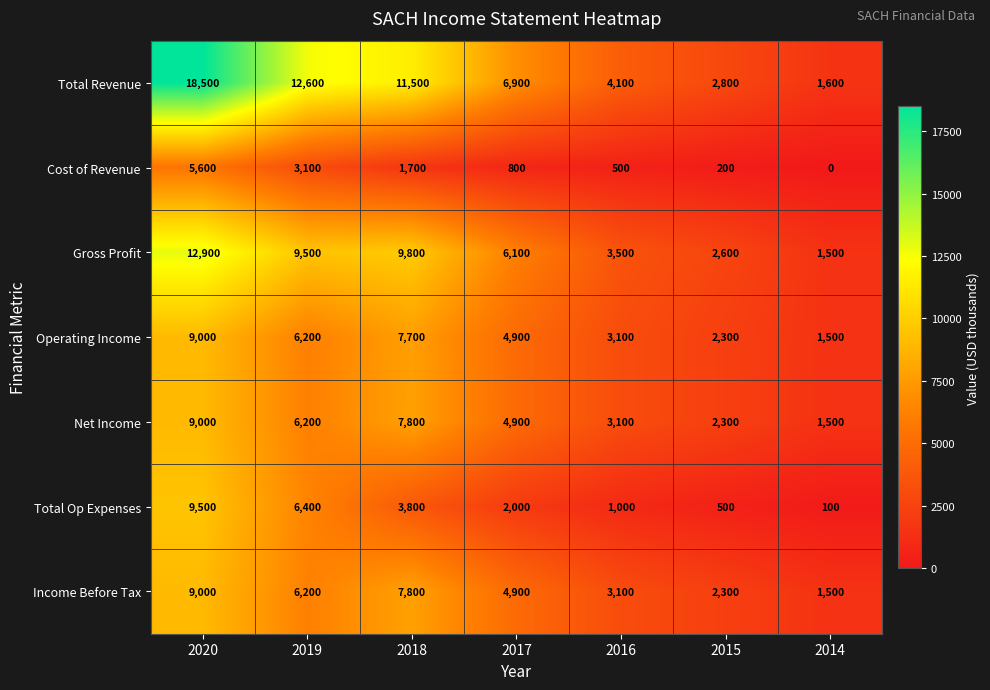

At which label does Income Before Tax reach its minimum?

2014